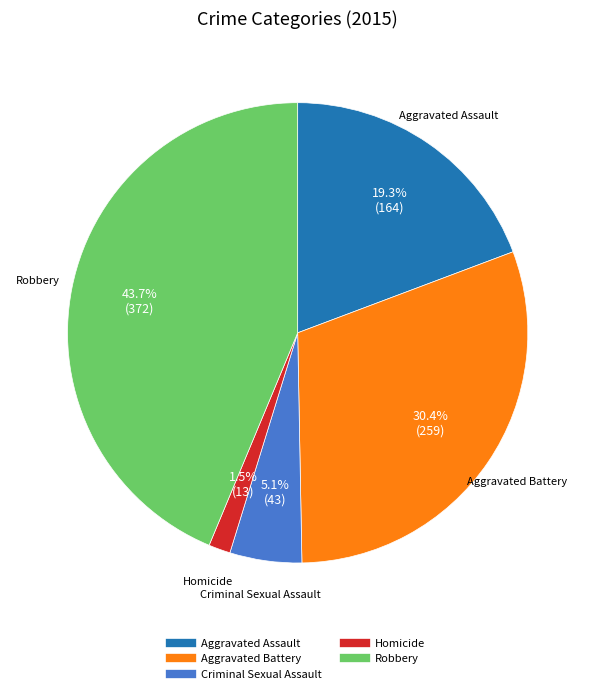

Which category has the biggest portion of the pie?

Robbery